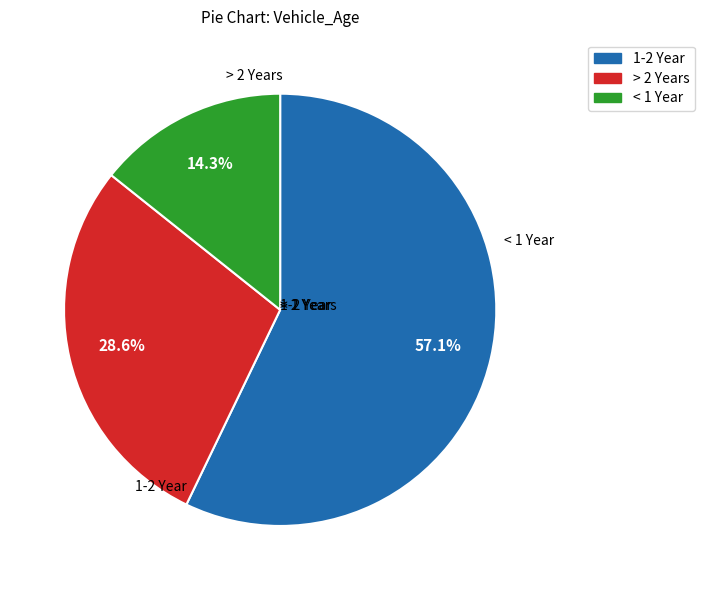

How many slices are in this pie chart?

3